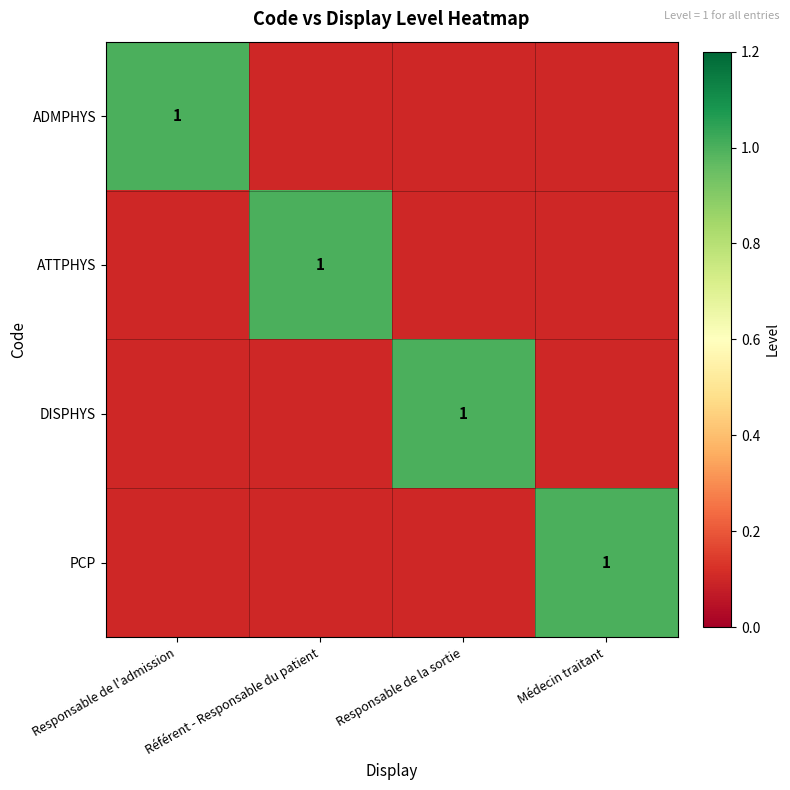

Is it true that ADMPHYS equals 1.0 at Responsable de l'admission?

True